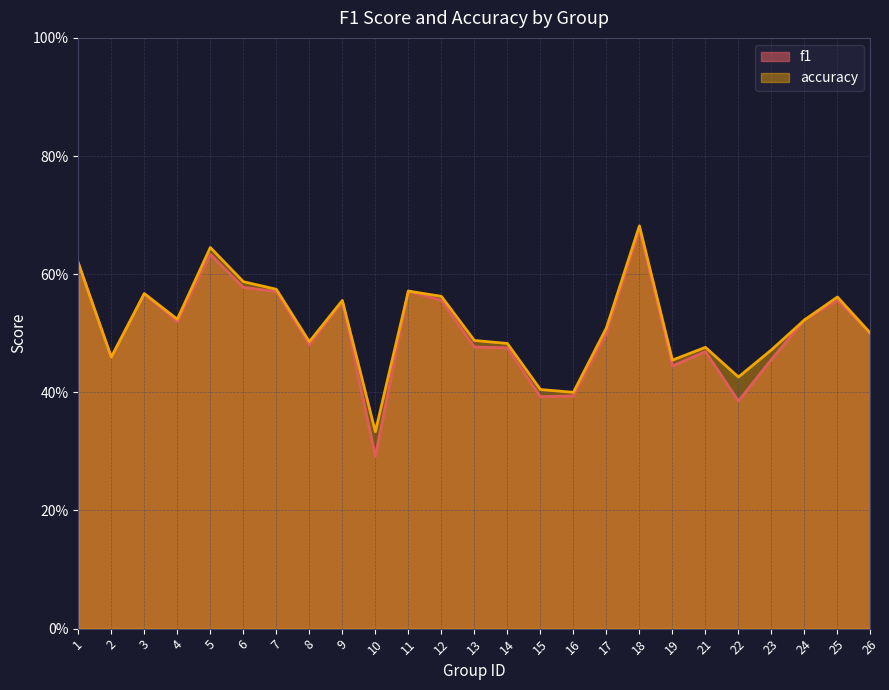

How many f1 values are between 0 and 1?

25